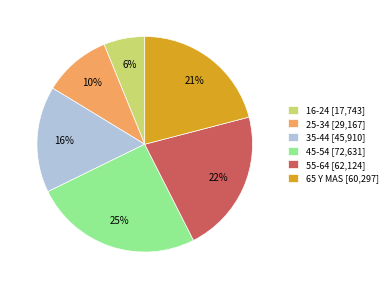

To the nearest percent, what is the difference between the 25-34 and 45-54 slice percentages?

15%